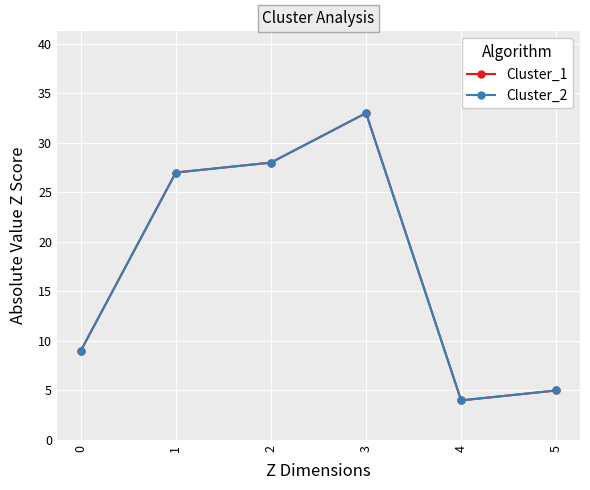

How many interior local peaks does the Cluster_1 series have?

1